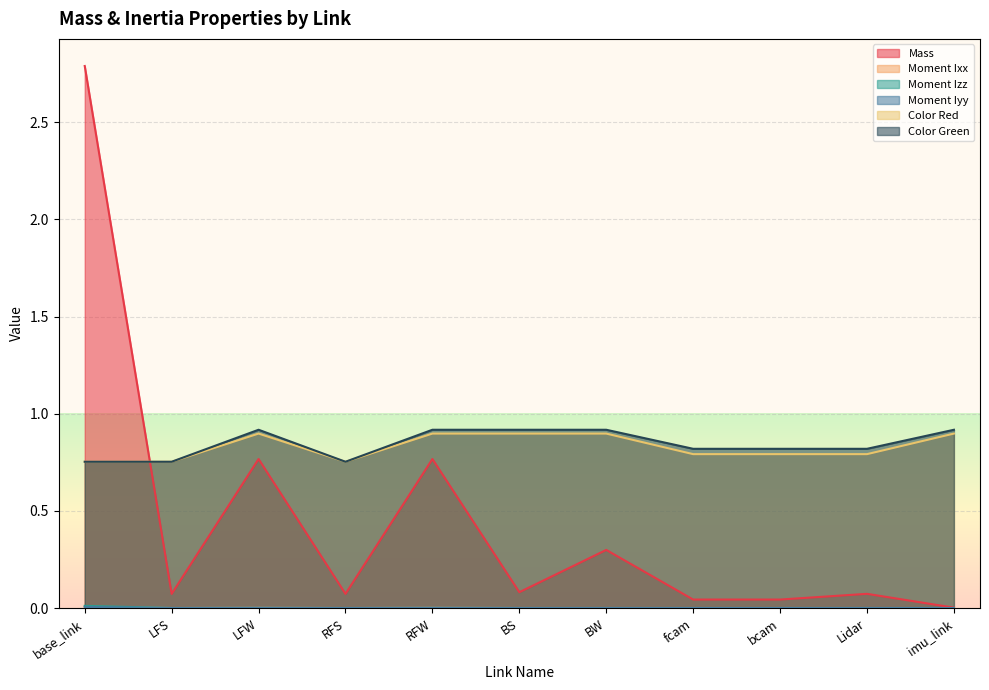

What position from the left is BS?

6